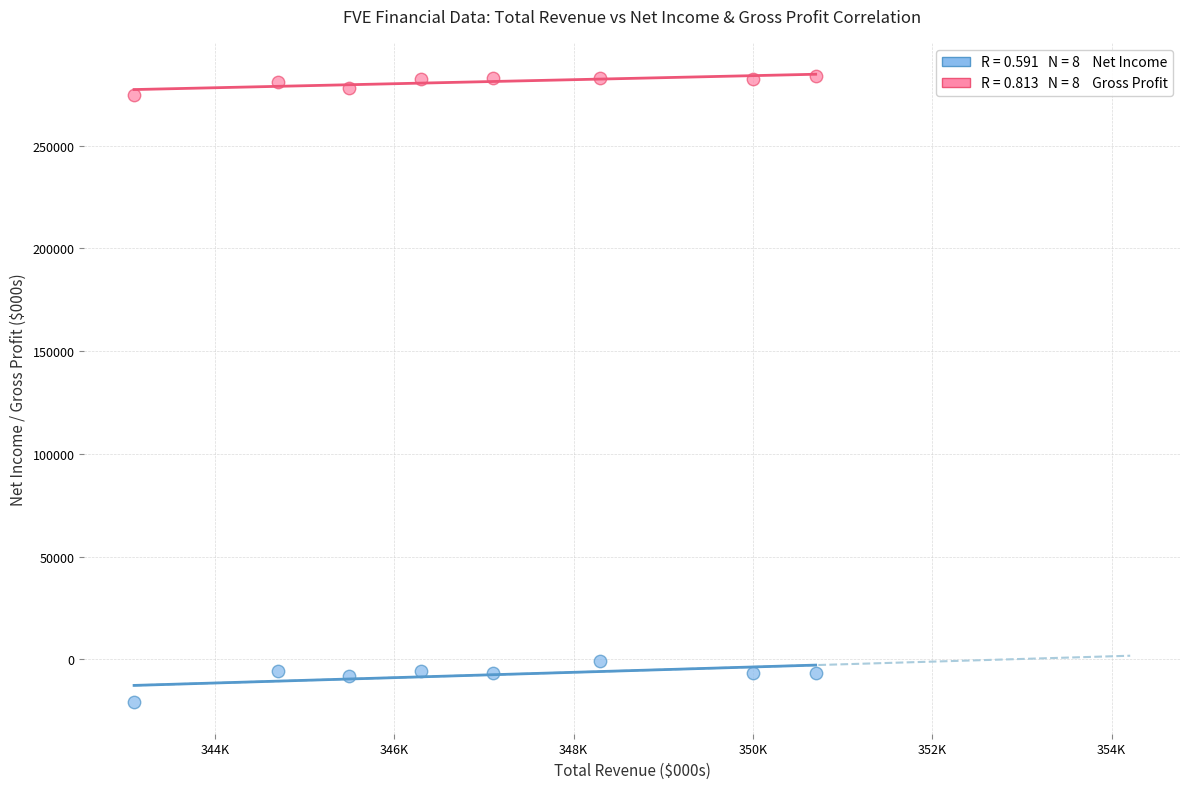

Across all data points, what is the range of X values (max minus min)?

7600